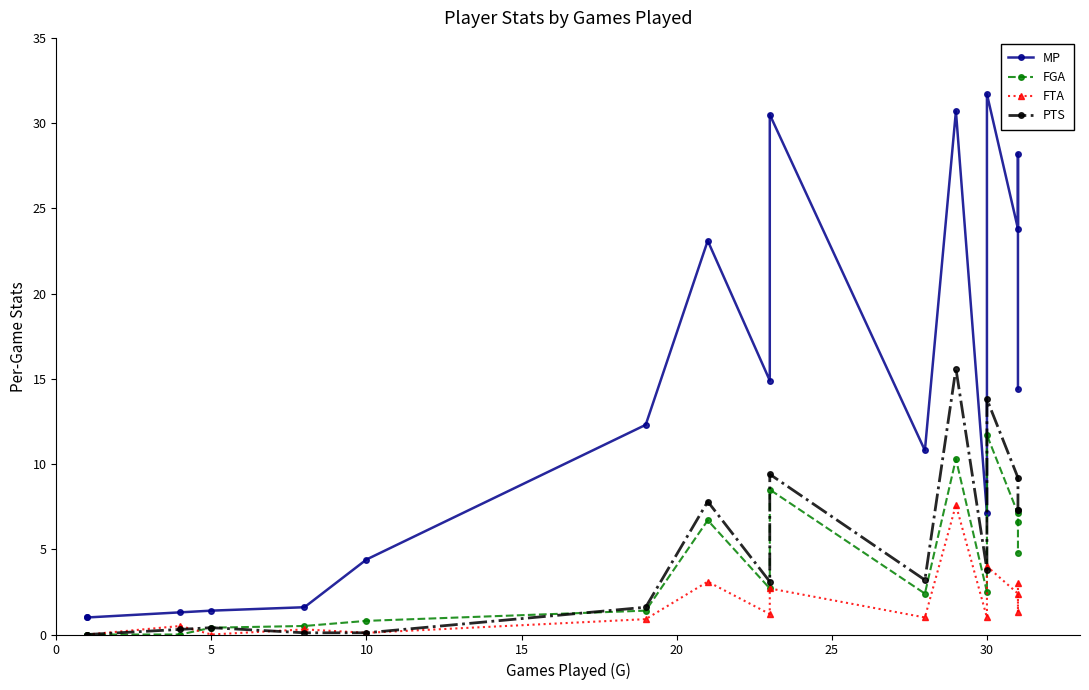

What is the value of the MP point at the 15th from the left?

23.8